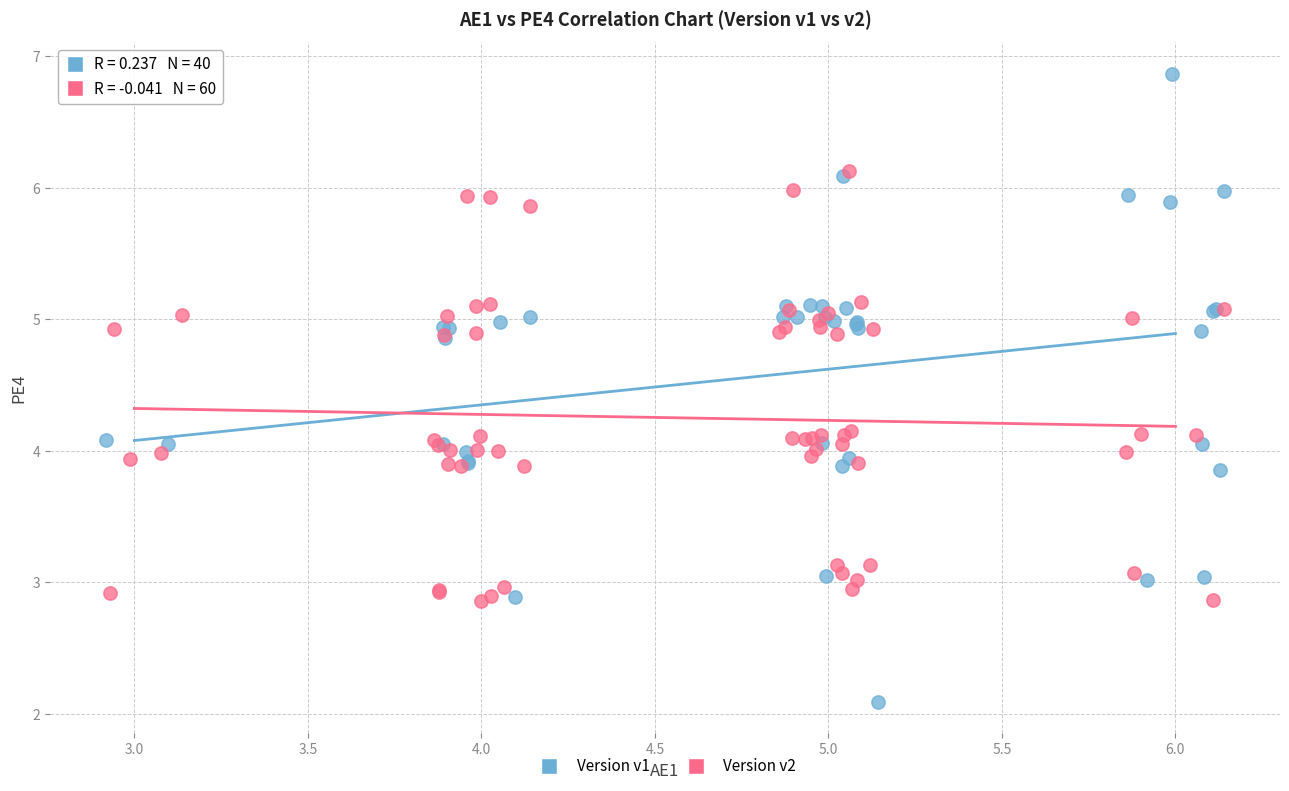

Which series has the widest spread of Y values?

Version v1